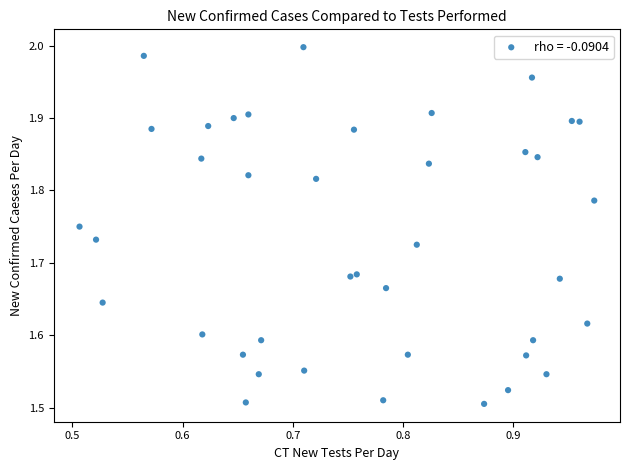

What is the range of X values (max minus min)?

0.5